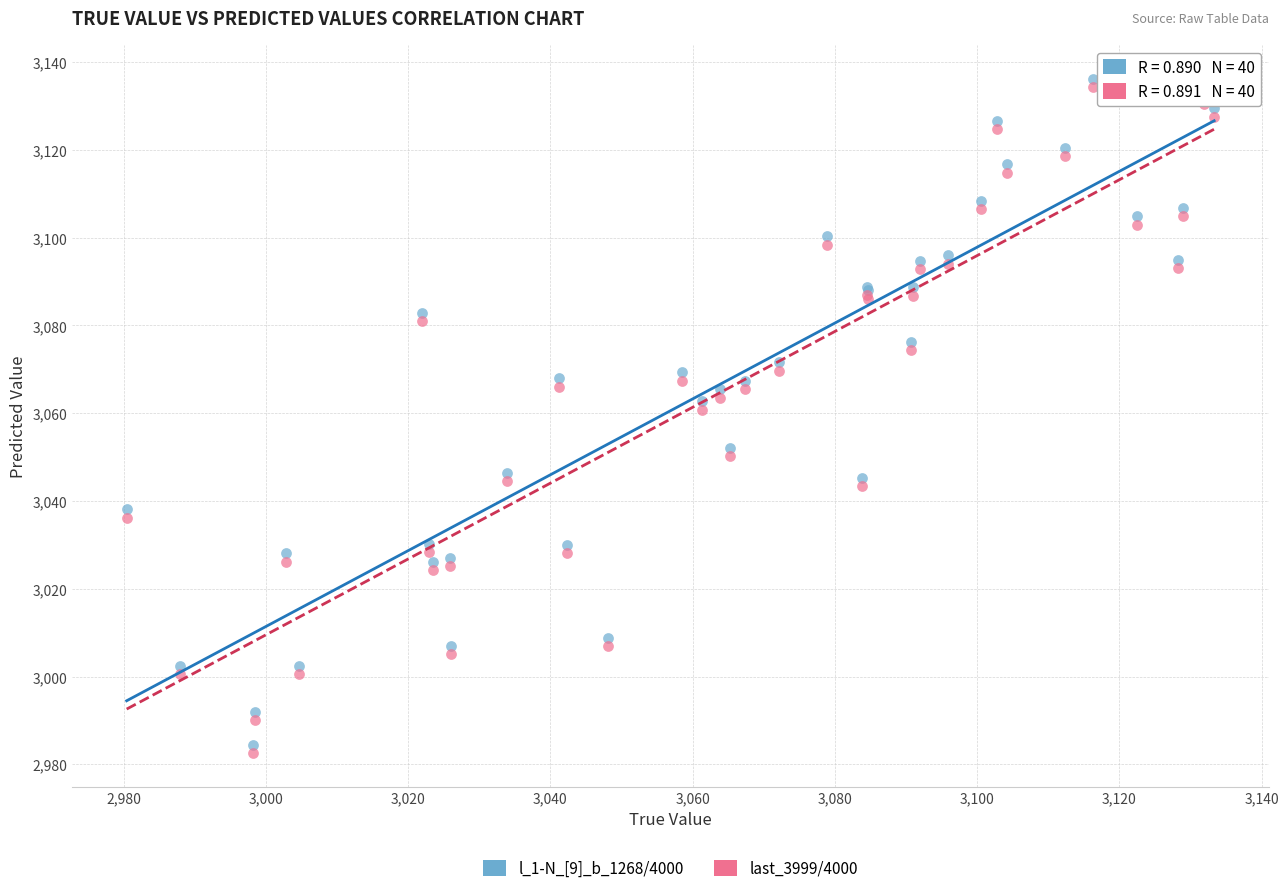

In the last_3999/4000 series, what Y value is closest to 3058?

3060.8